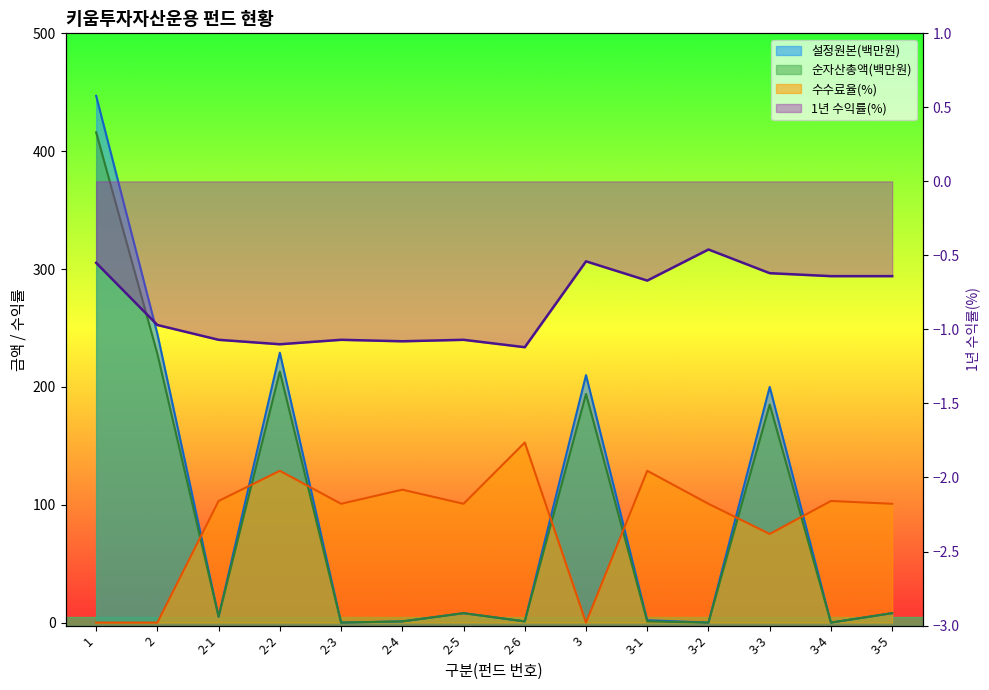

What is the average value of the 순자산총액(백만원) series?

90.0